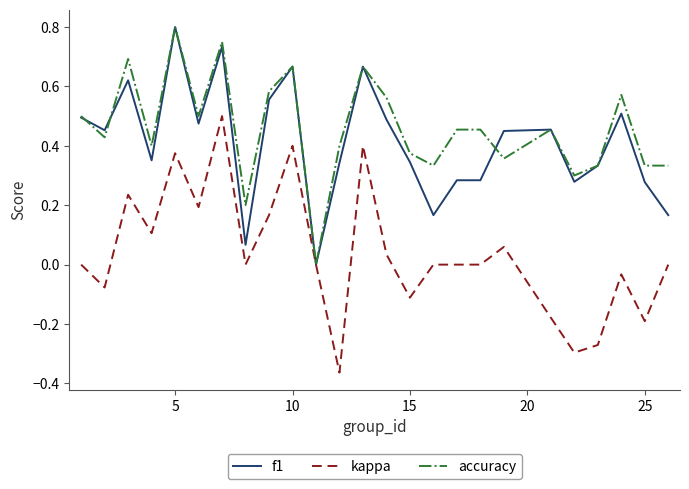

Which series has the largest range (max minus min)?

kappa